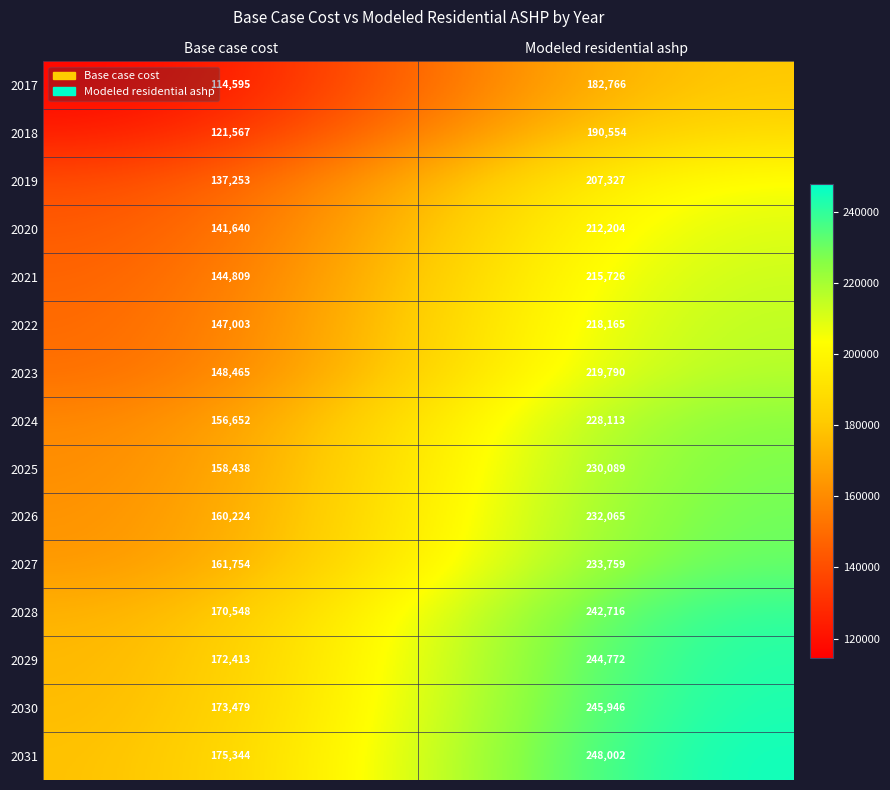

Rank the series at Base case cost from lowest to highest value.

2017, 2018, 2019, 2020, 2021, 2022, 2023, 2024, 2025, 2026, 2027, 2028, 2029, 2030, 2031